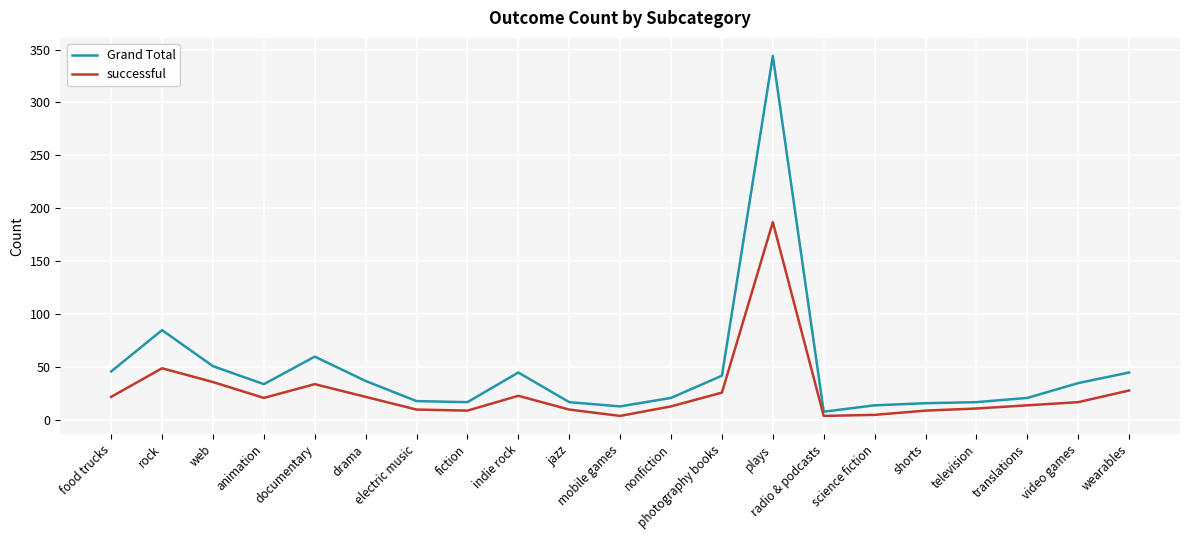

Which series has the largest total across all categories?

Grand Total